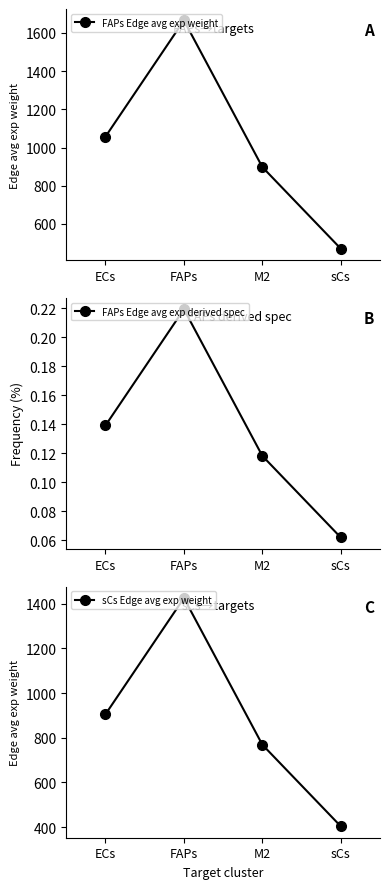

What is the difference between the highest and lowest values at sCs?

470.8